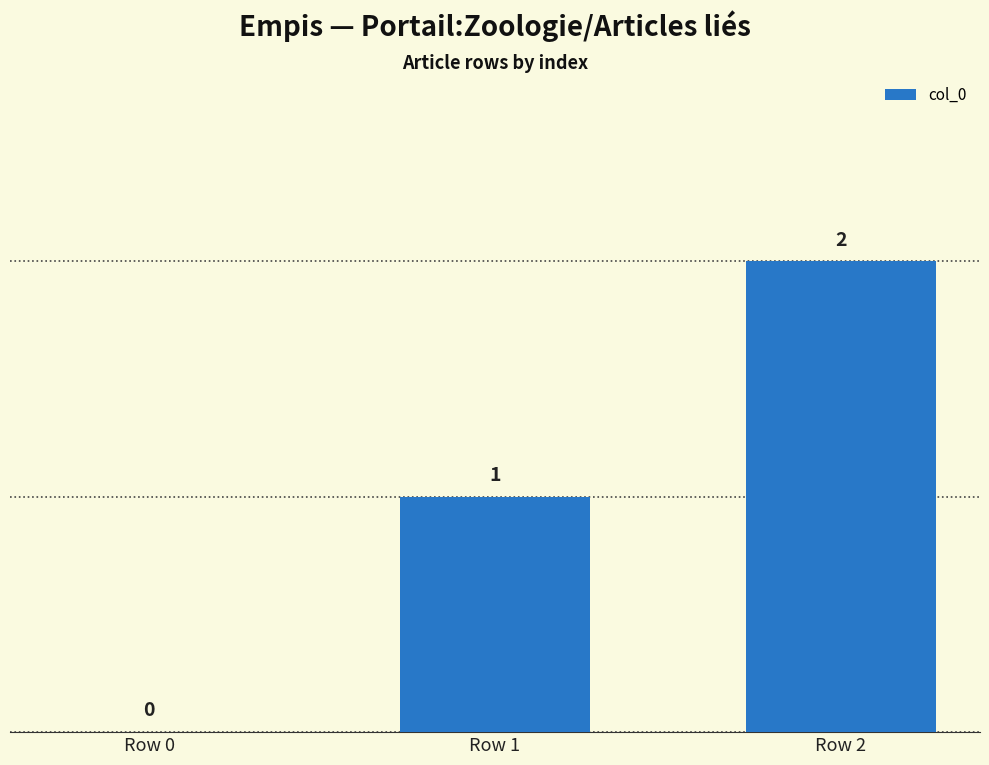

Between Row 0 and Row 1, which is larger?

Row 1